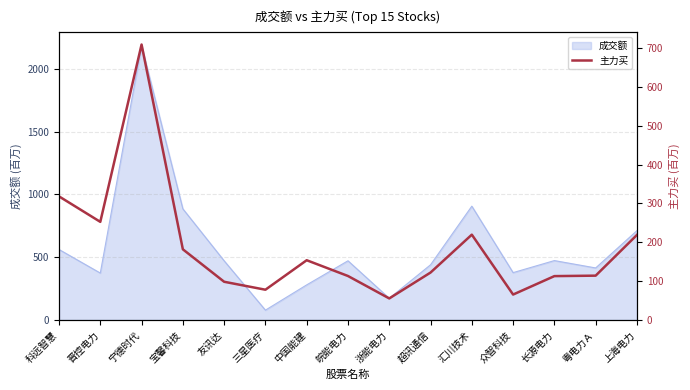

Is it true that 成交额 equals 1541.2 at 宝馨科技?

False